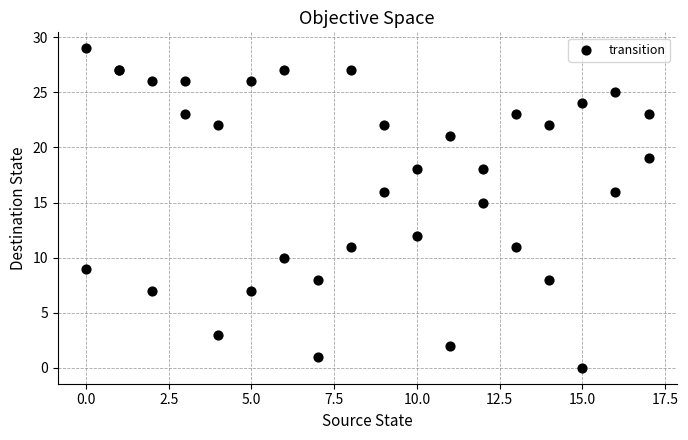

What Y value in the scatter plot is closest to 14?

15